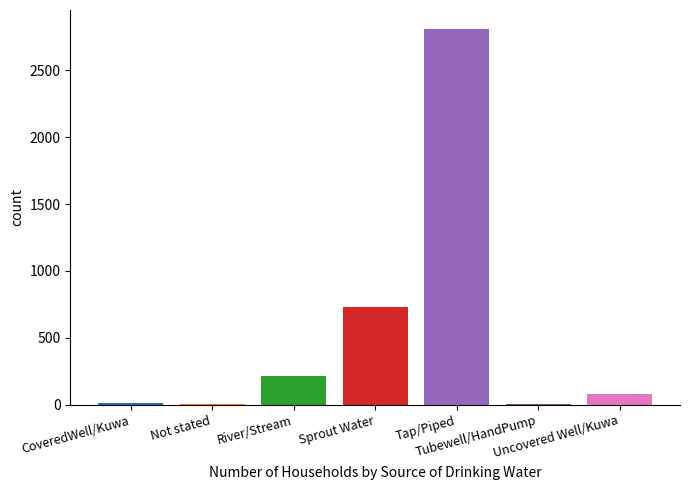

What is the sum of all values?

3861